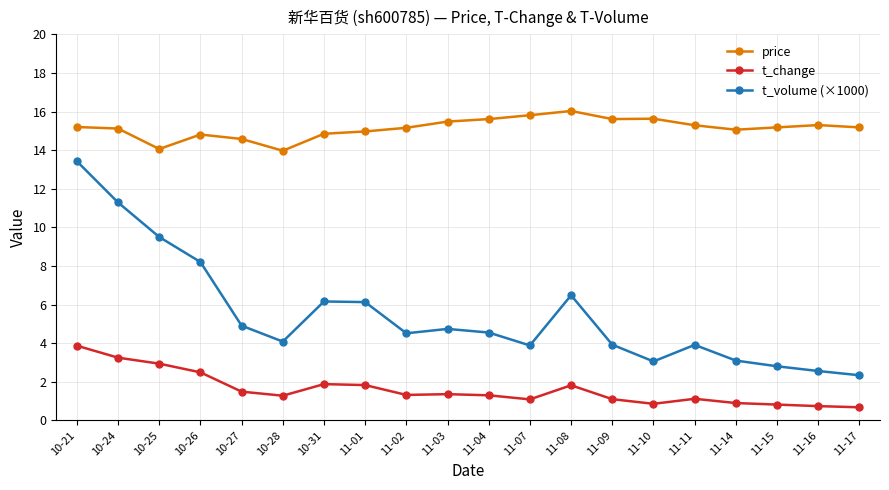

Which series has the largest range (max minus min)?

t_volume (×1000)